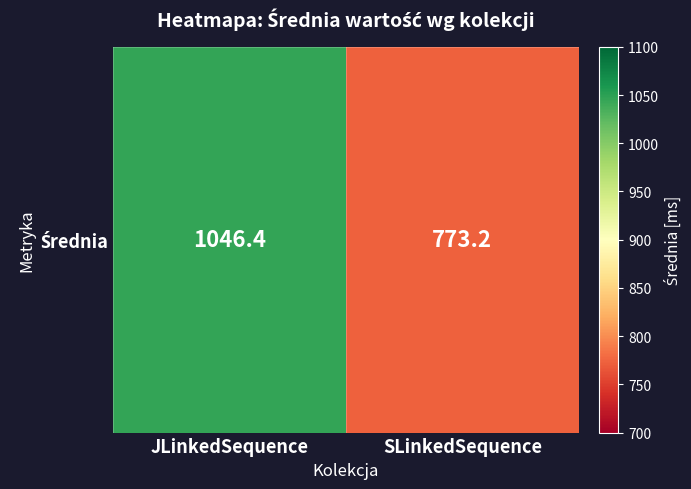

How many data points are less than 1046?

1